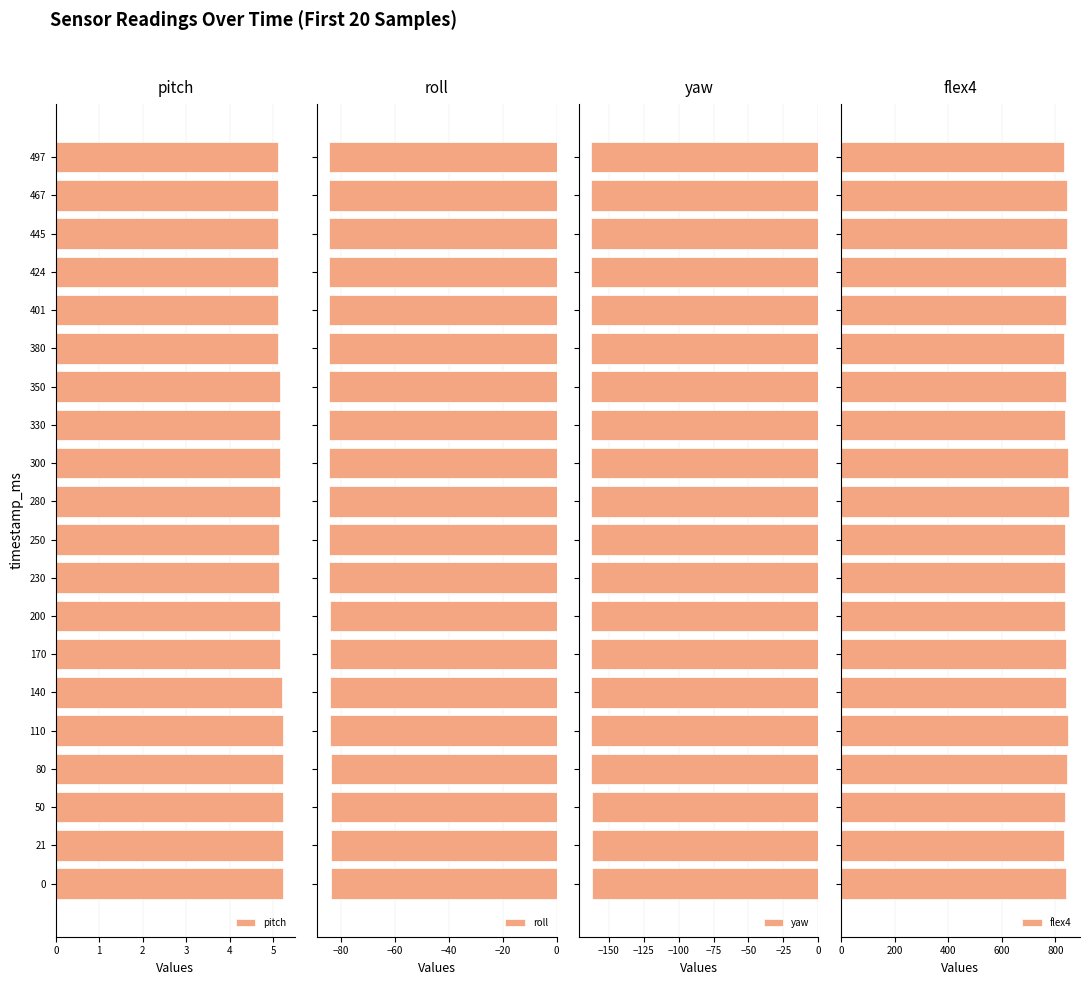

Which series has the largest range (max minus min)?

flex4